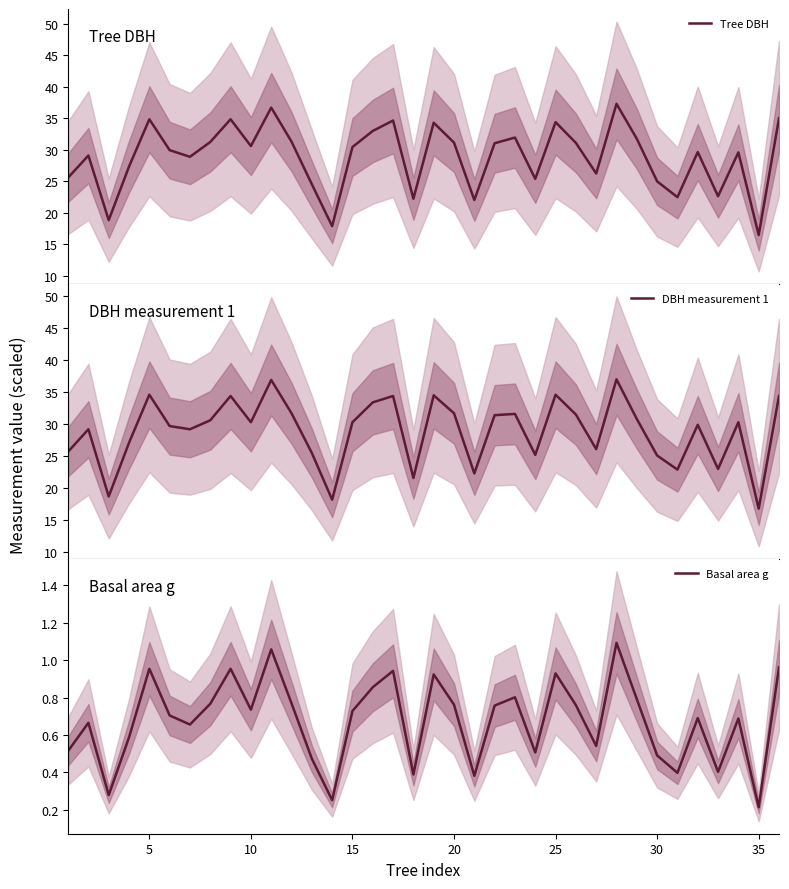

What are all the series names shown in the legend?

Tree DBH, DBH measurement 1, Basal area g